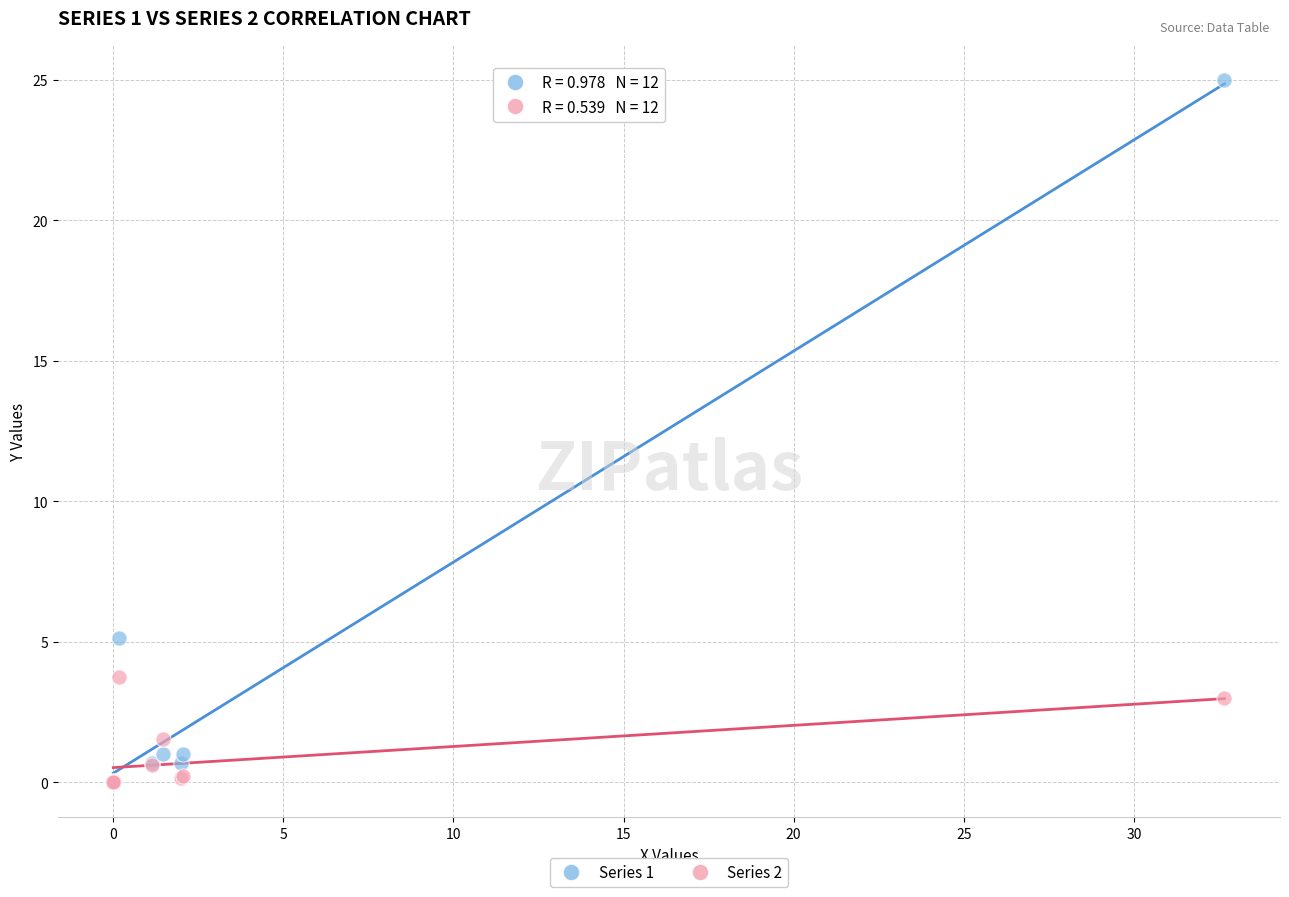

Across all series, what Y value is closest to 12?

5.1